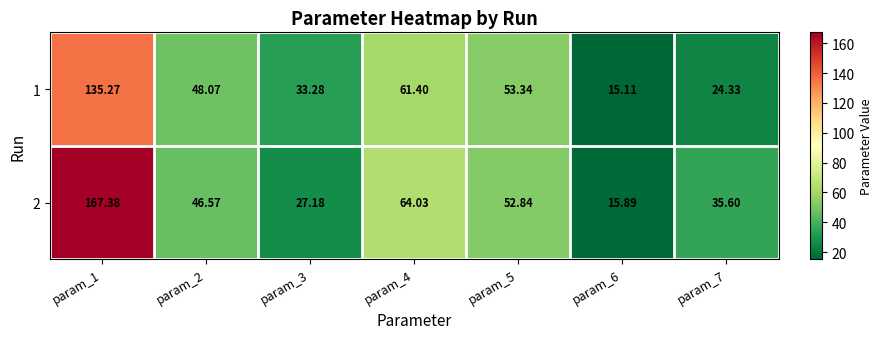

Count the number of categories in the chart.

7